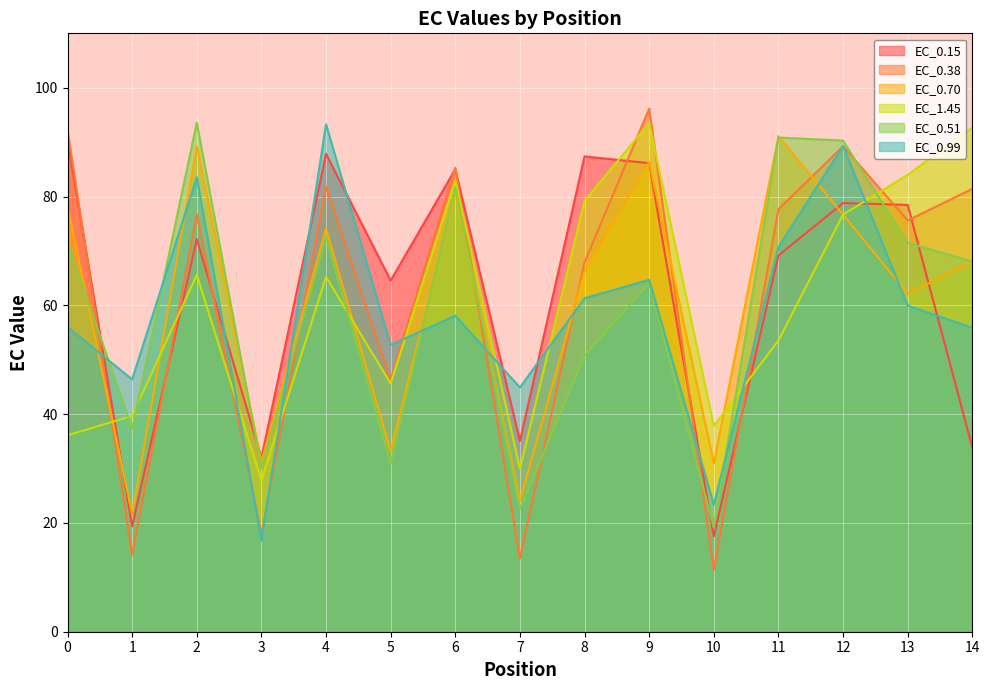

What is the spread (max minus min) of values at 8?

36.6